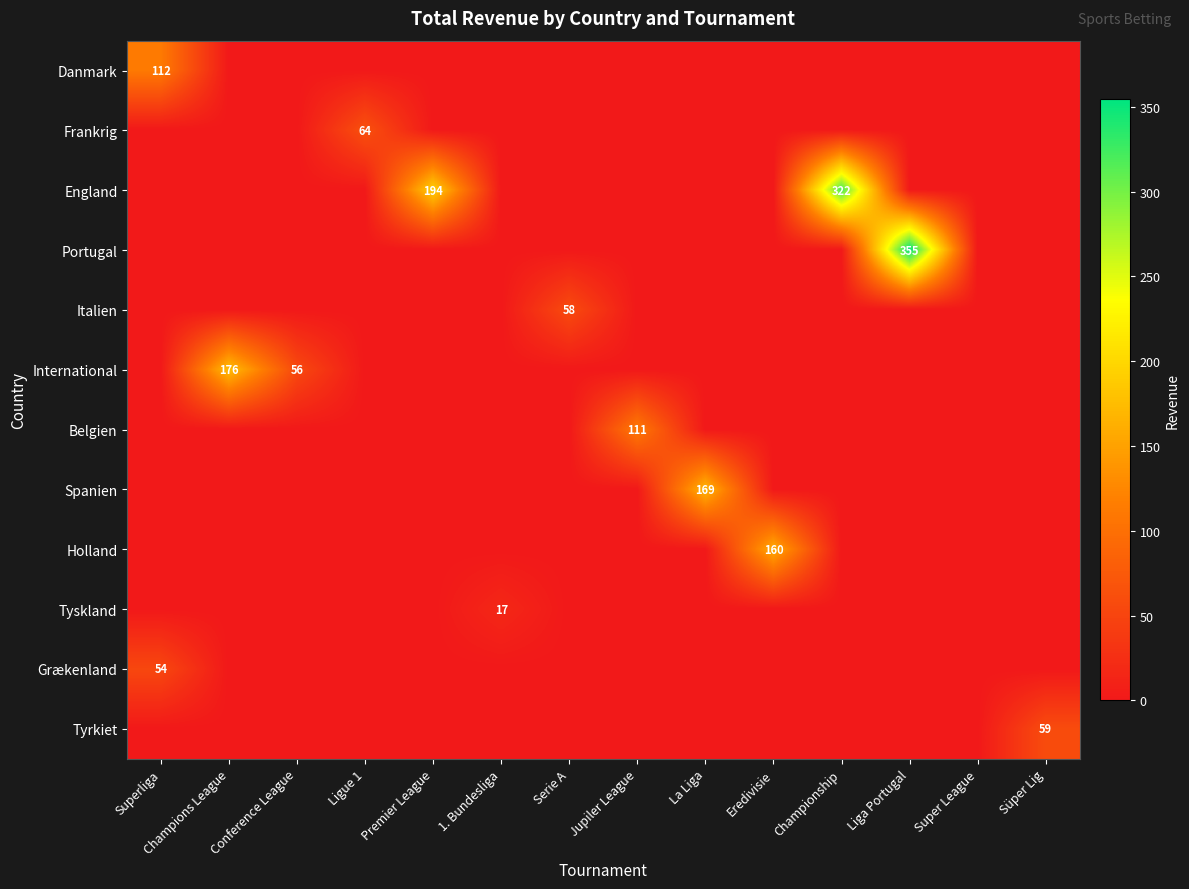

The value of Grækenland at Eredivisie is 0.0. True or false?

True